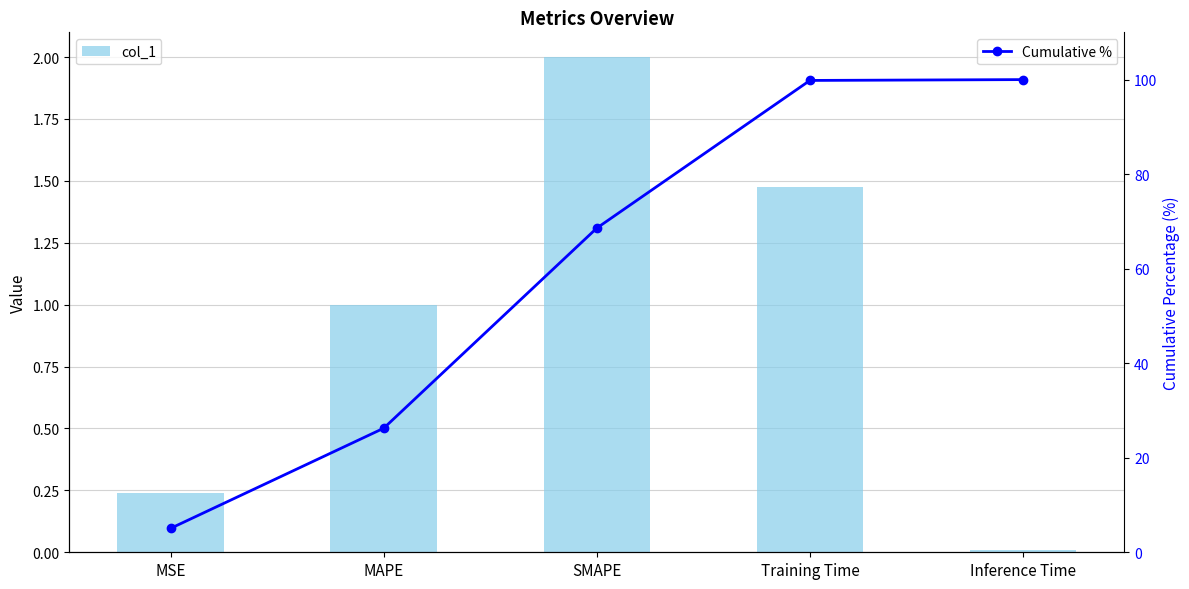

The Cumulative % series shows 27.8 at Inference Time. True or false?

False